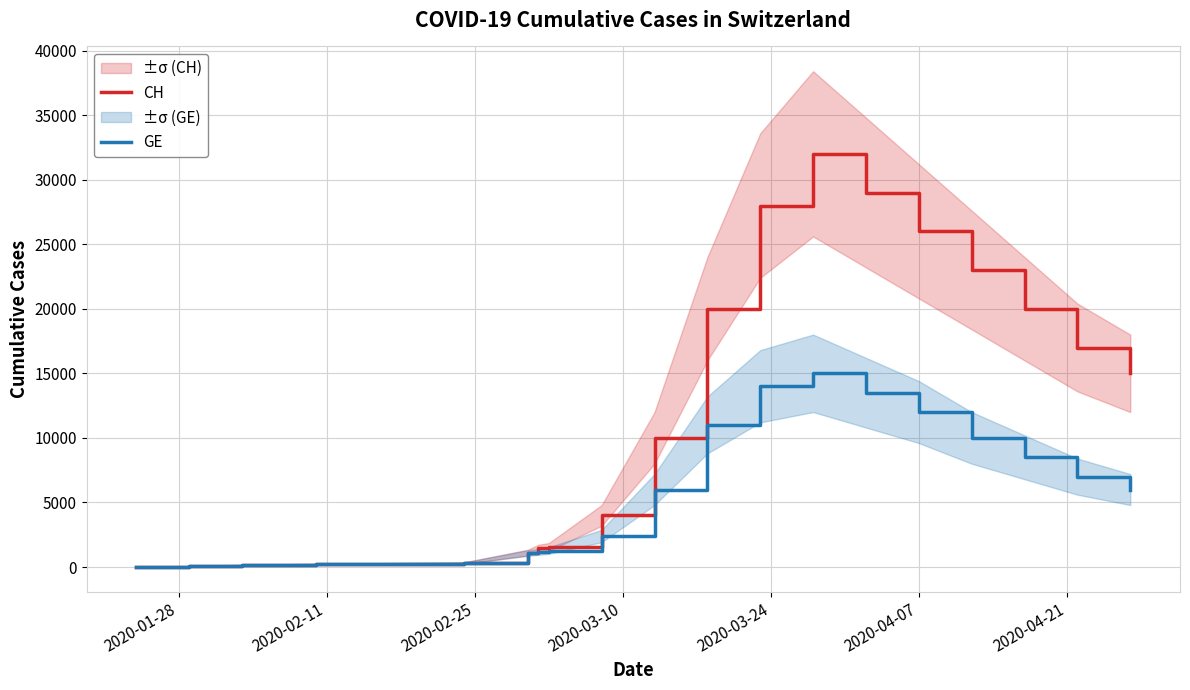

What is the difference between the maximum and minimum values in the CH series?

31996